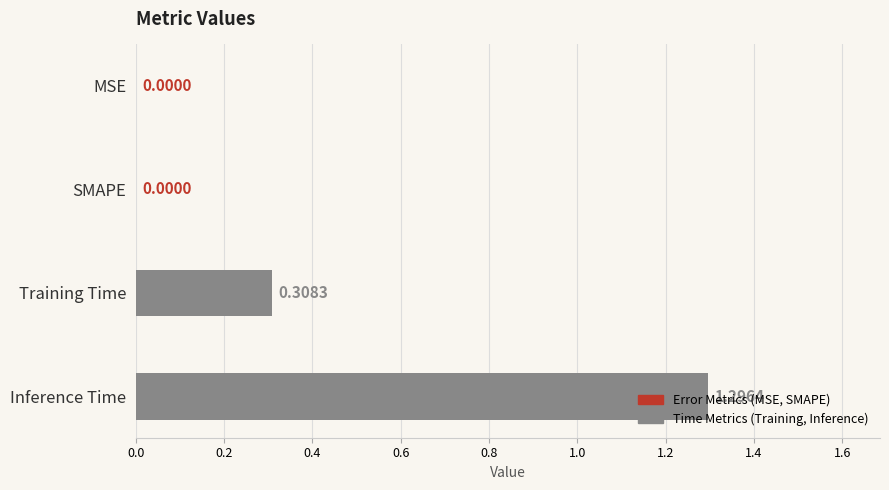

Which has a higher value, Training Time or SMAPE?

Training Time